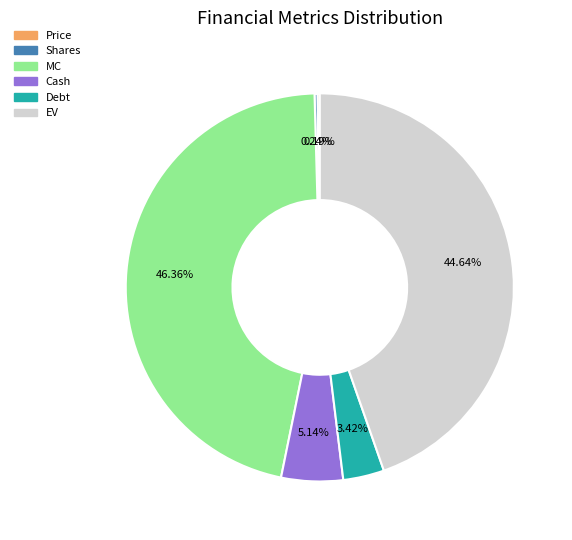

To the nearest percent, what is the combined percentage of MC and Debt?

50%